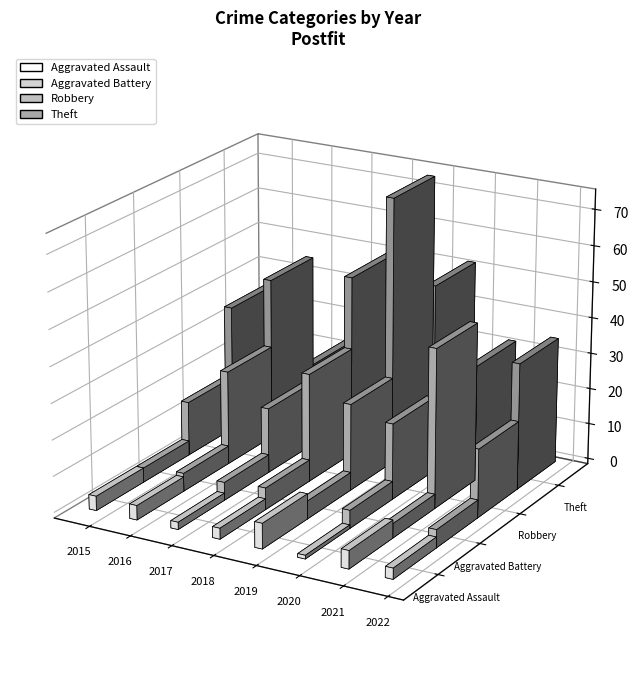

Rank the series by their maximum value, from highest to lowest.

Theft, Robbery, Aggravated Assault, Aggravated Battery